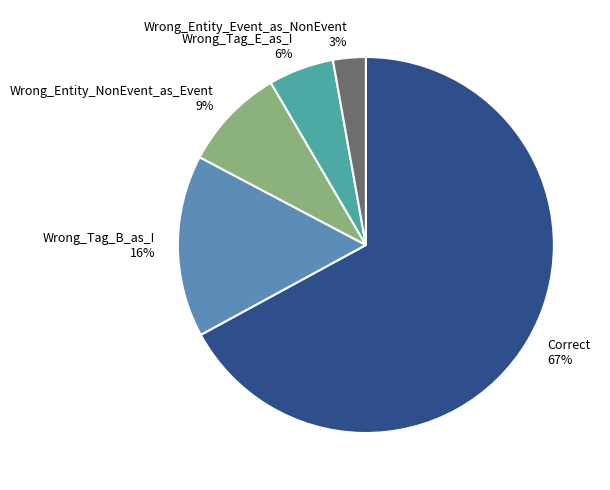

Count the number of slices in the pie.

5